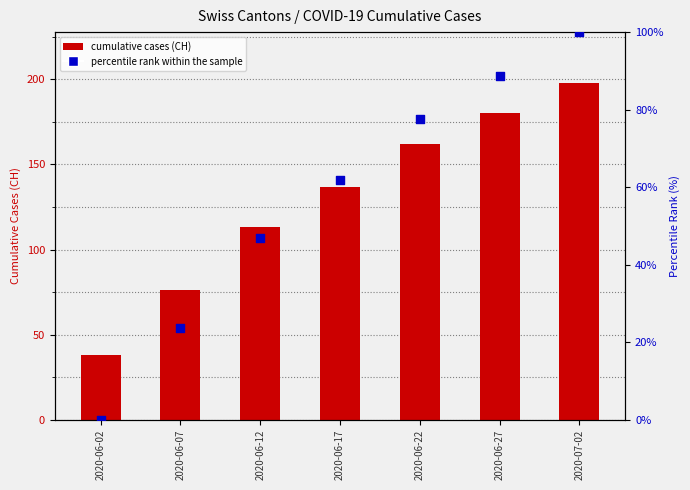

Which series reaches the maximum Y coordinate?

cumulative cases (CH)